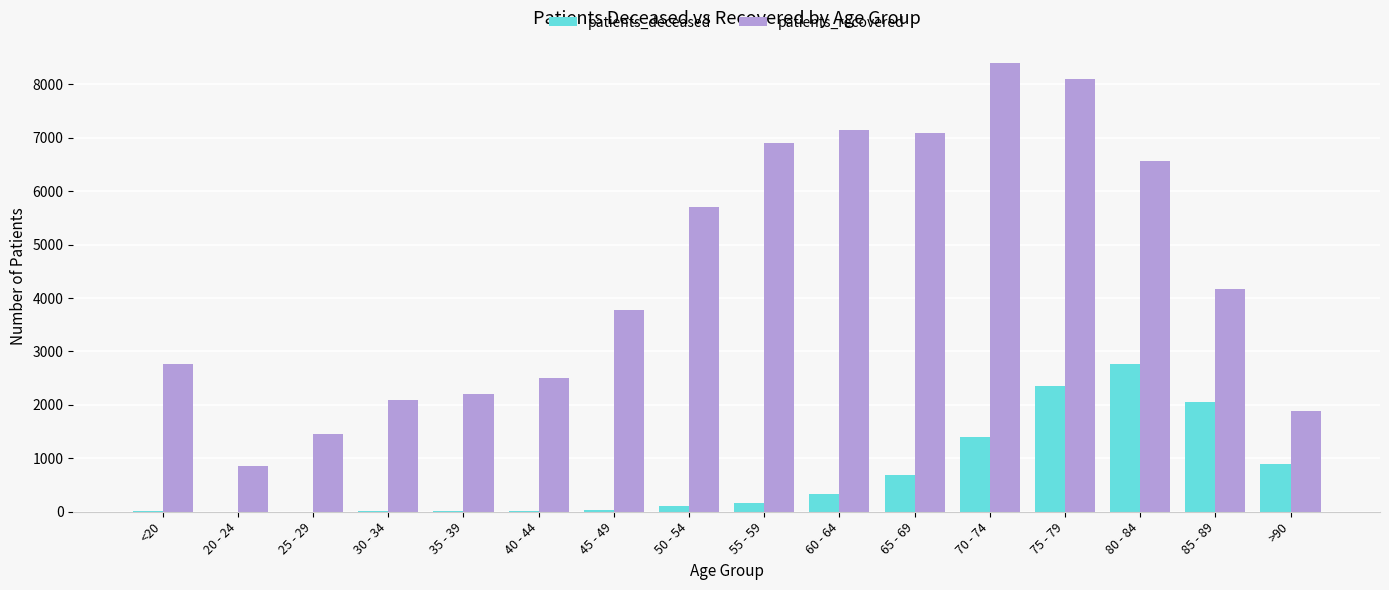

At which category does the chart reach its peak across all series?

70 - 74